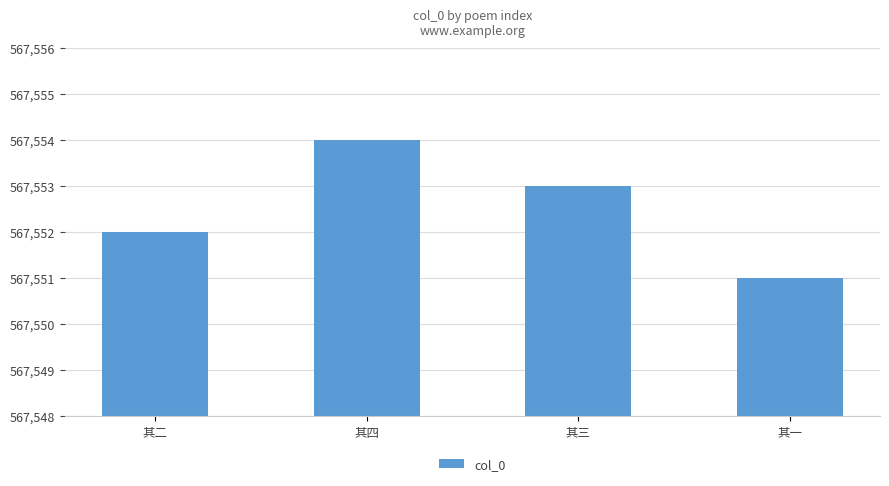

Does the chart contain any negative values?

No